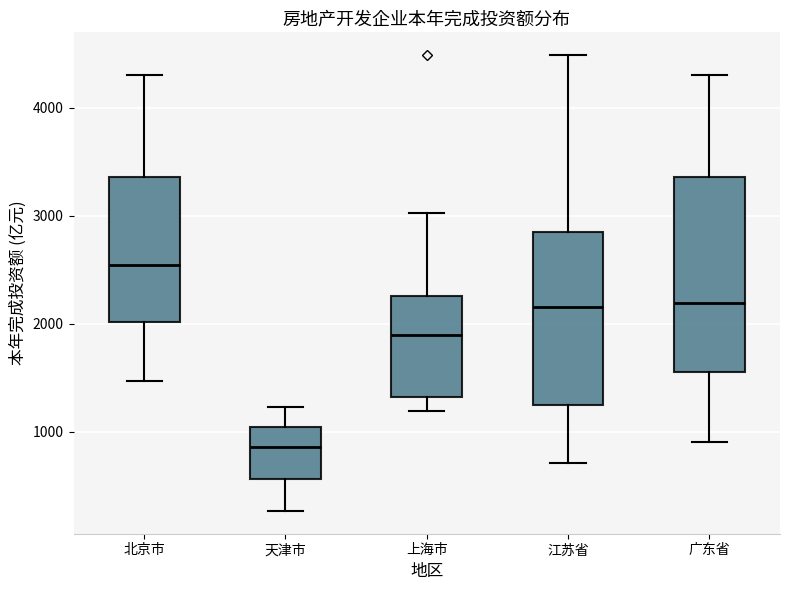

Where is the lower edge of the box for 天津市 on the y-axis? The values are not printed on the chart, so give them approximately, as read against the axis.

600